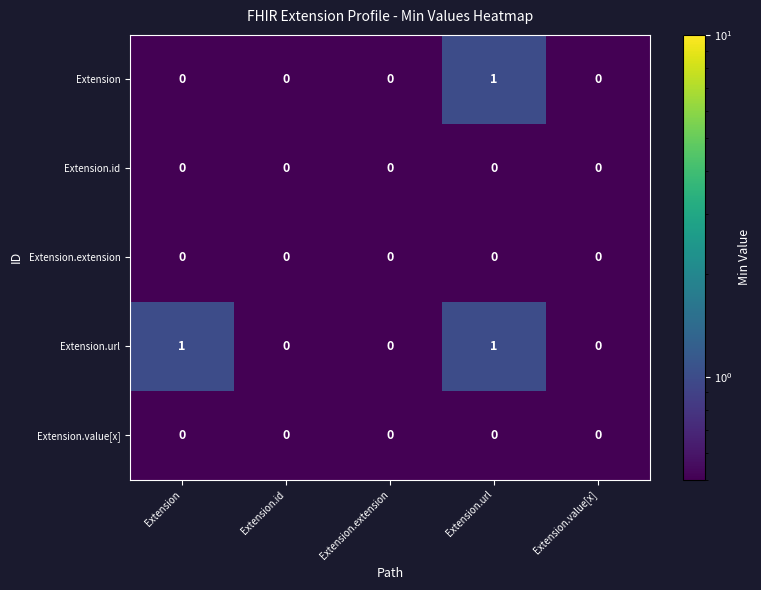

At which category is the sum across all series the highest?

Extension.url